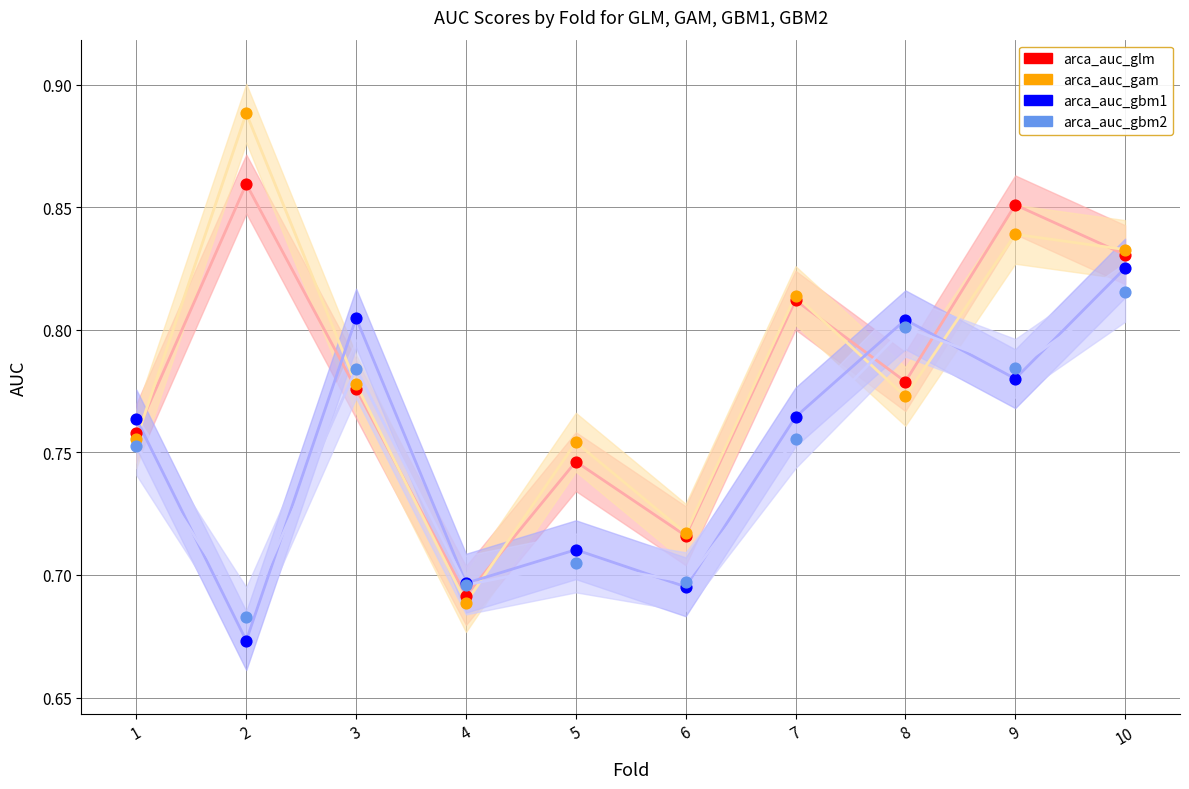

What are all the series names shown in the legend?

arca_auc_glm, arca_auc_gam, arca_auc_gbm1, arca_auc_gbm2